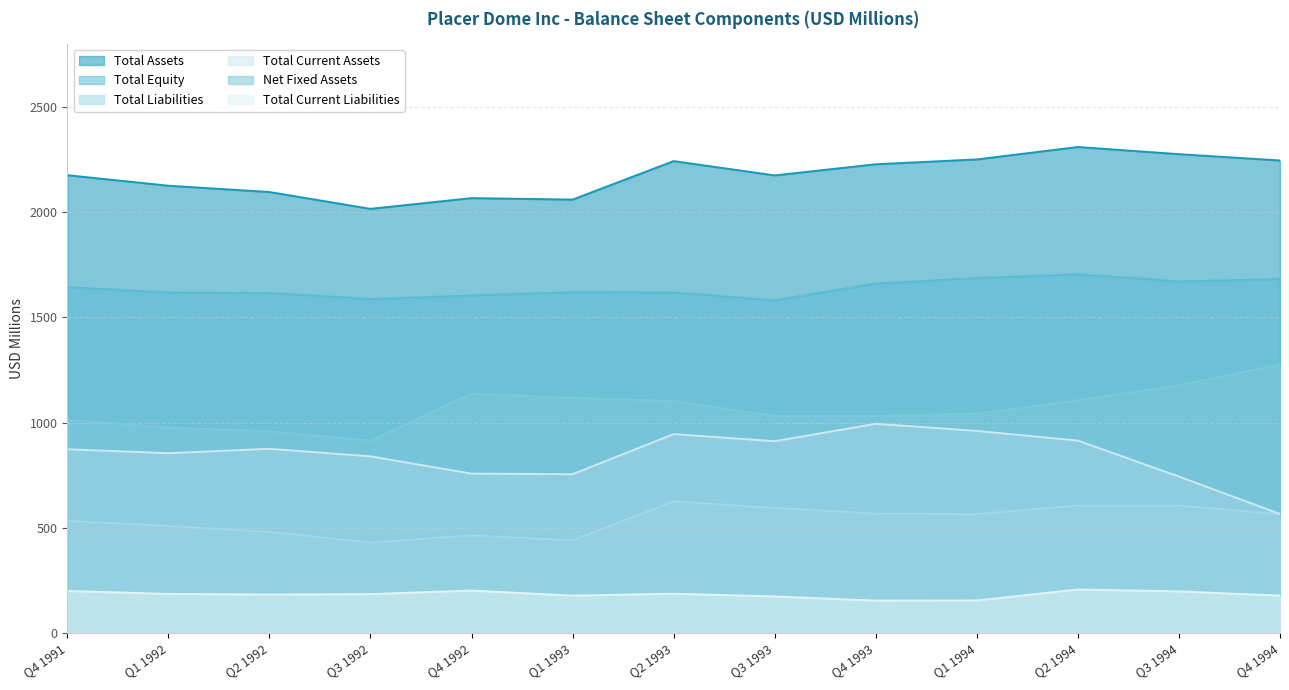

True or false: Net Fixed Assets and Total Current Liabilities intersect in this chart.

False